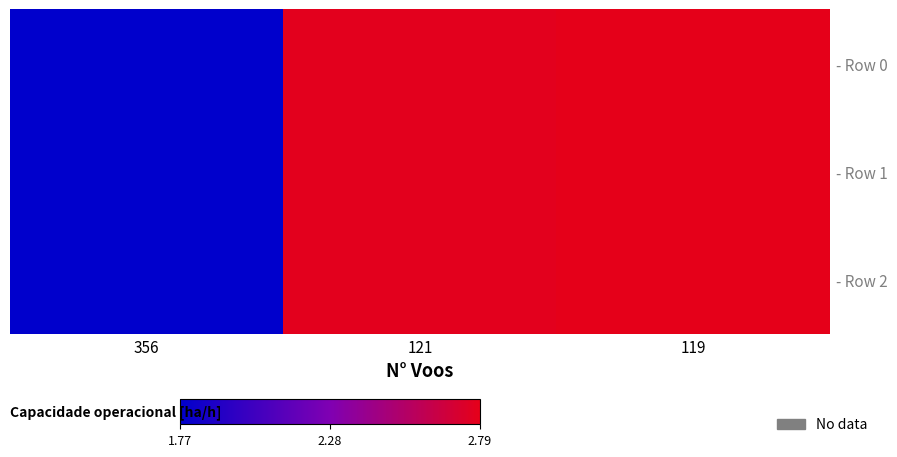

At which category does the chart reach its minimum across all series?

356